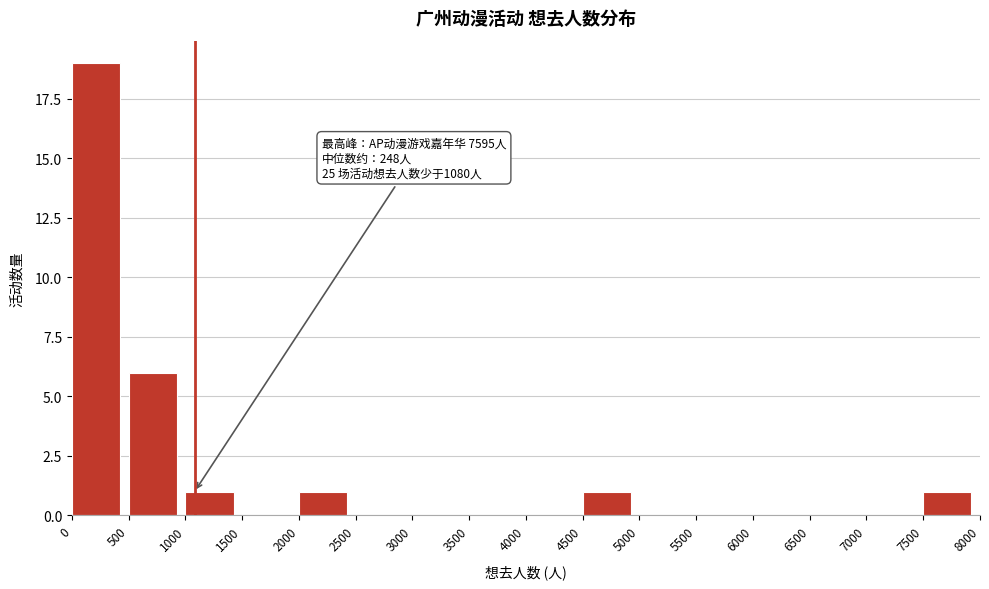

Which range on the x-axis has the tallest bar?

0 to 500